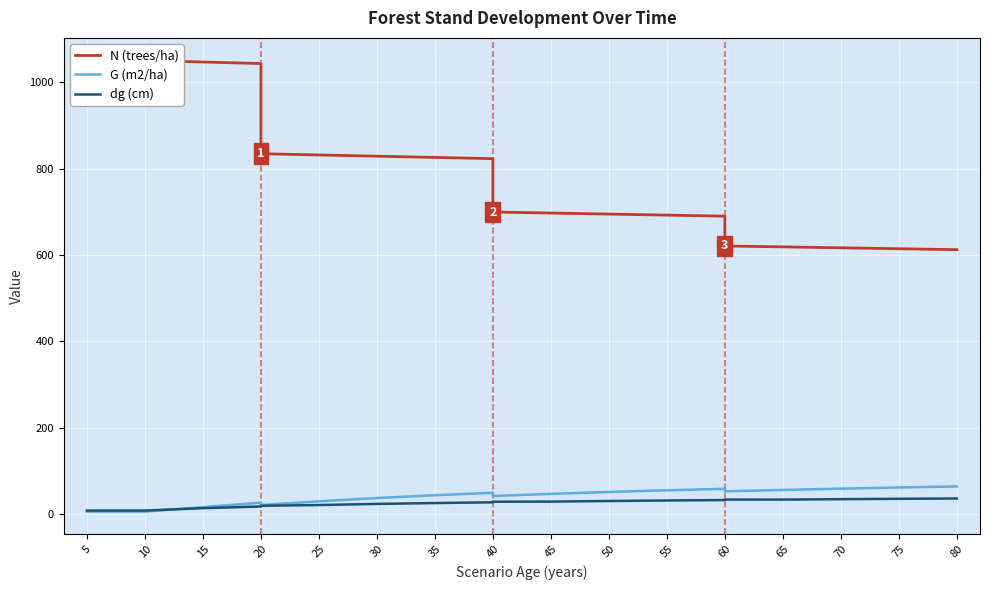

How many interior local peaks does the G (m2/ha) series have?

3